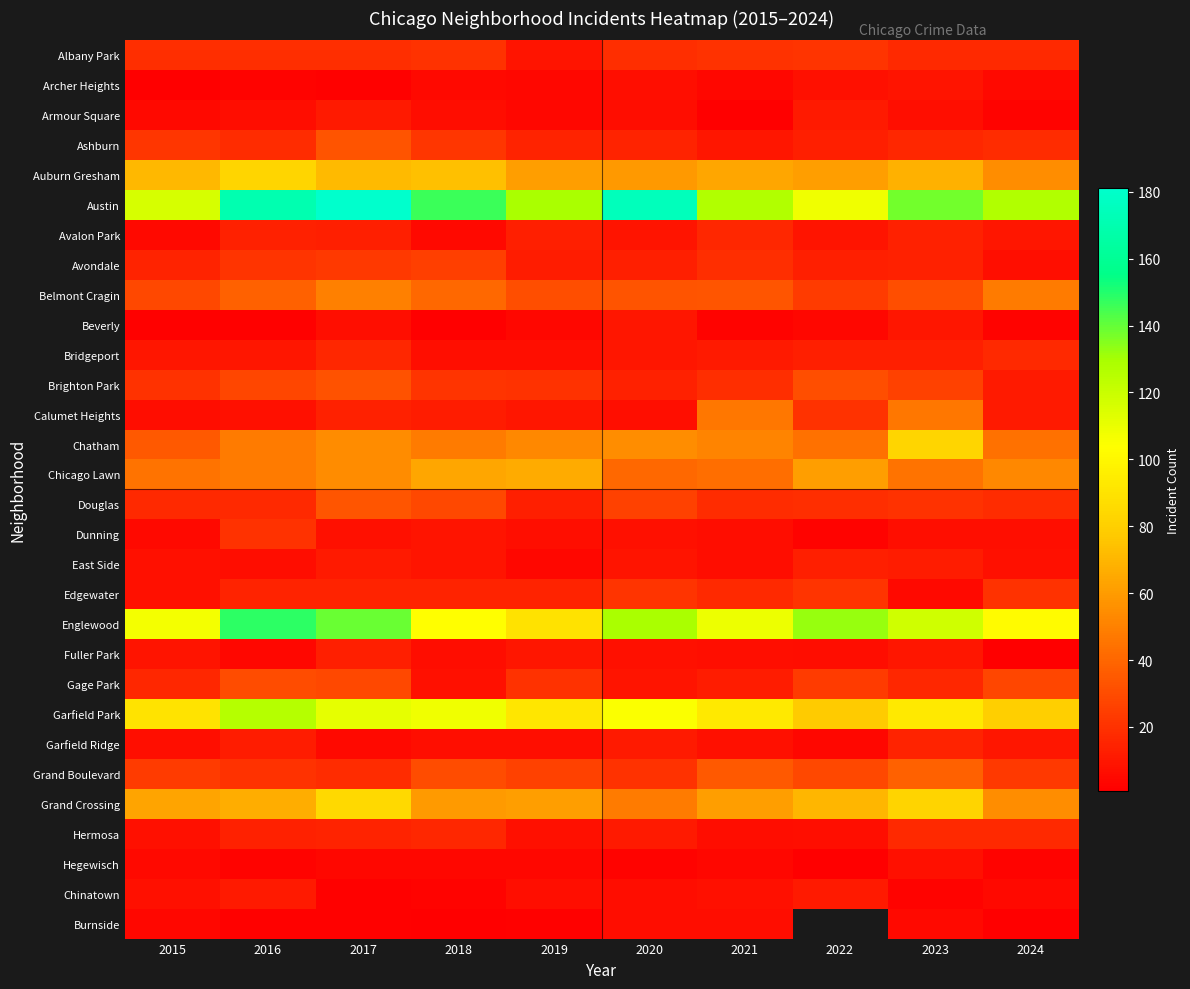

At which category is the sum across all series the highest?

2017